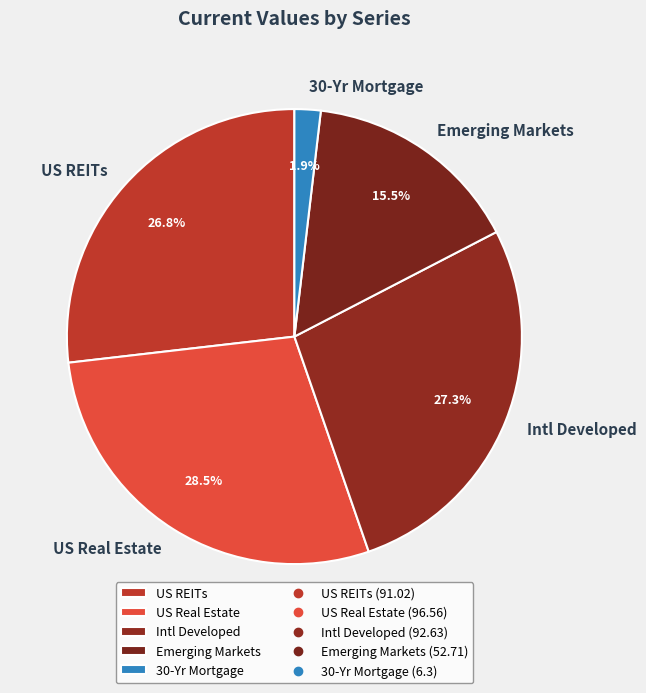

Which has a higher value, Emerging Markets or US REITs?

US REITs